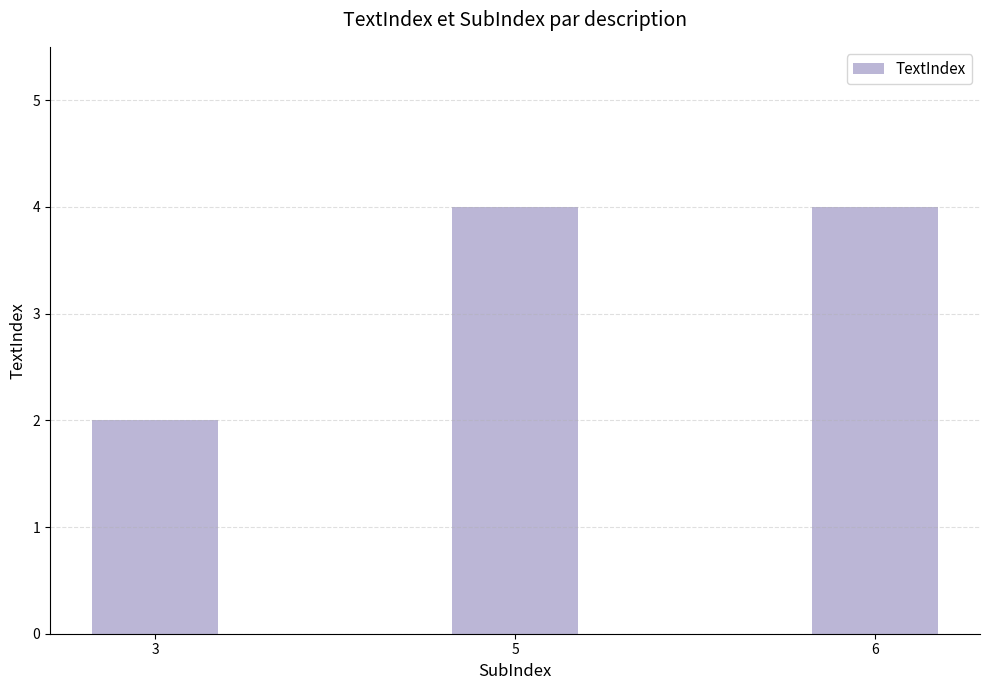

Which label corresponds to the smallest value in the chart?

3